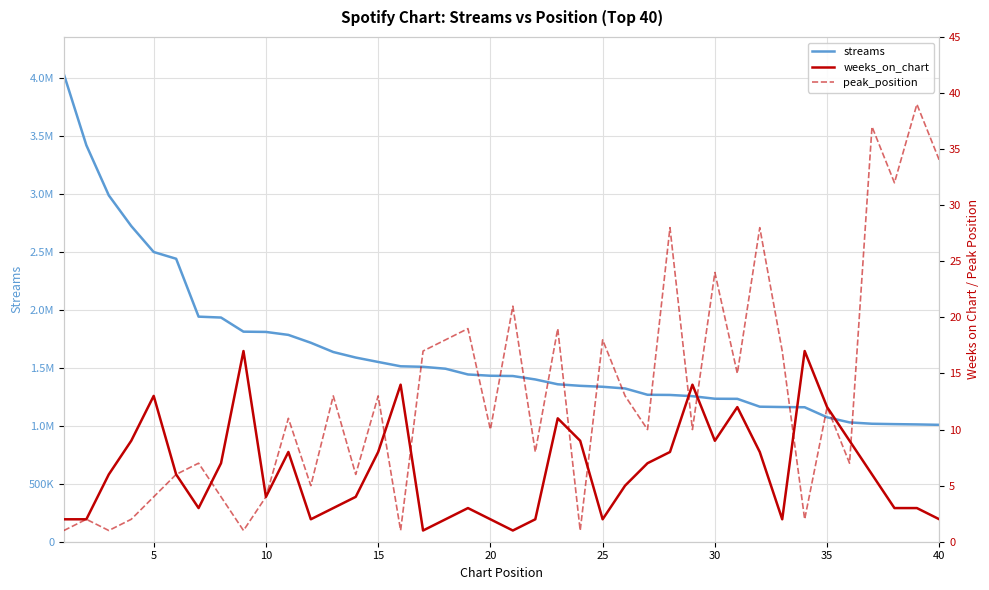

True or false: weeks_on_chart and peak_position cross at least once.

True